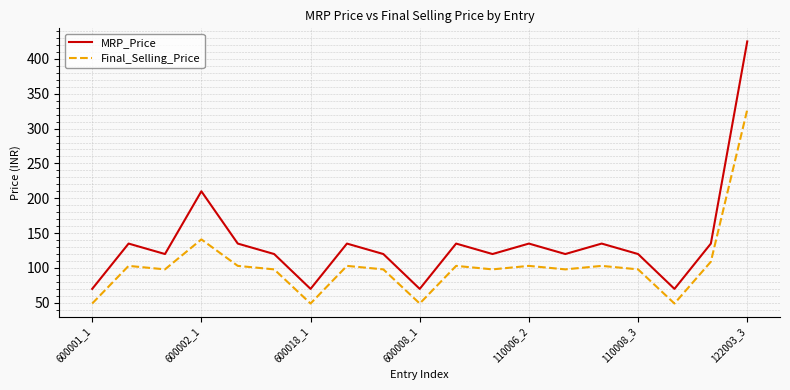

What is the average value of the MRP_Price series?

136